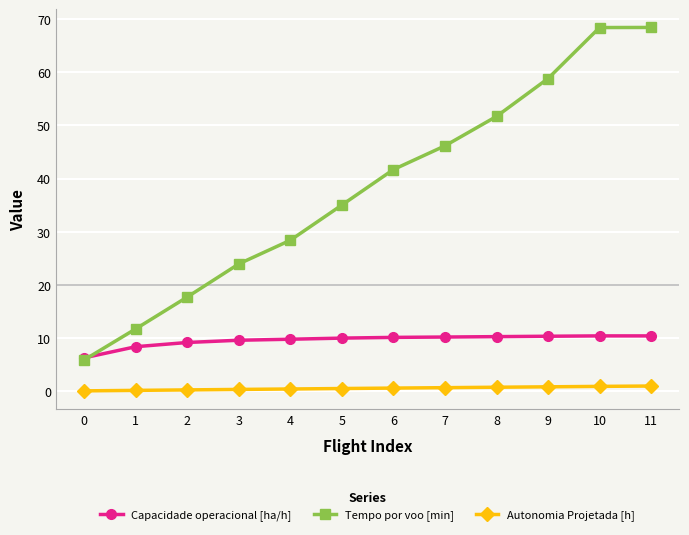

What is the difference between the maximum and minimum values in the Autonomia Projetada [h] series?

0.9